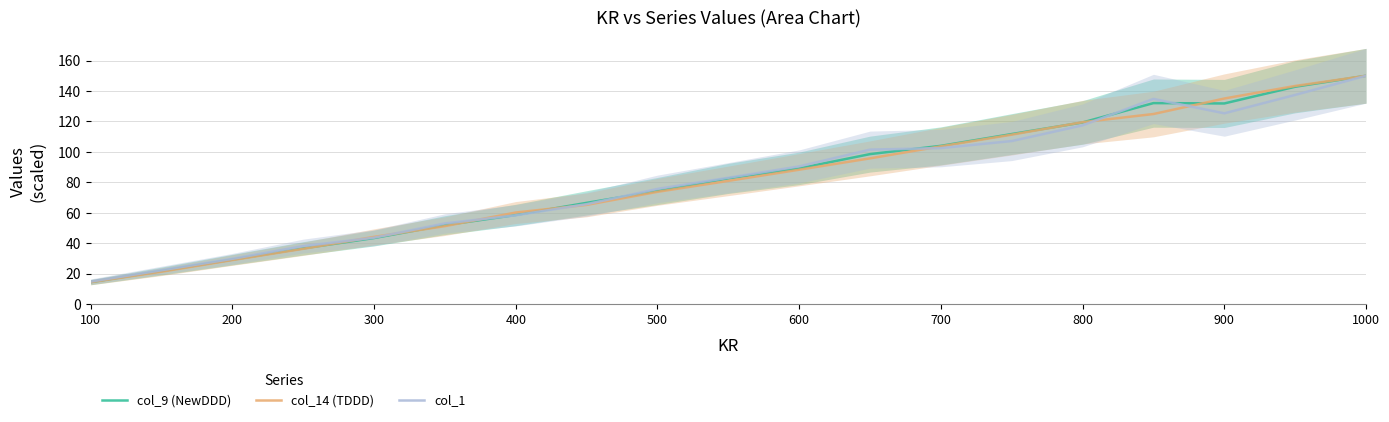

What is the label of the 1st point from the left?

100